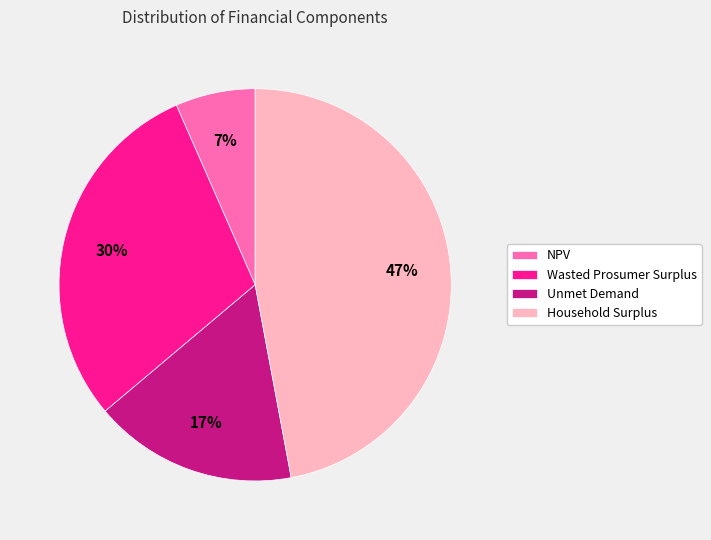

How many segments does this pie chart have?

4